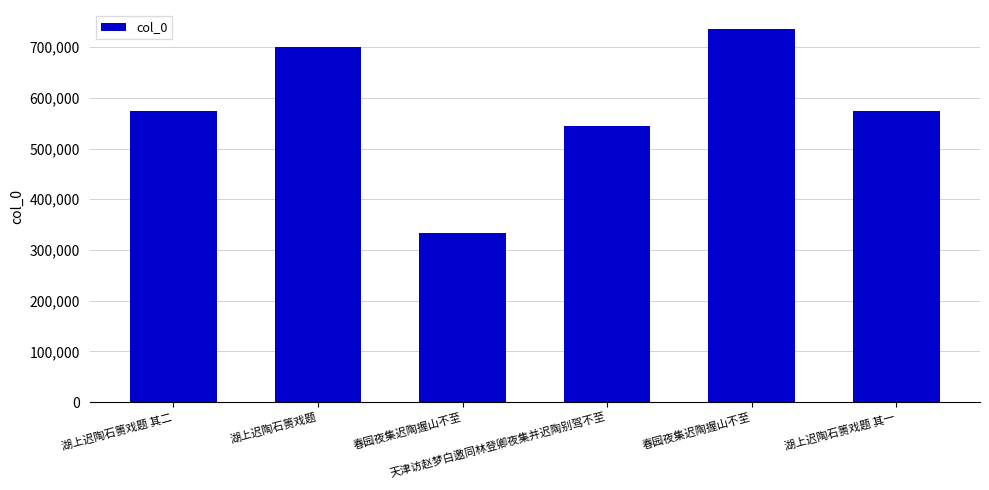

What is the sum of all values?

3459581